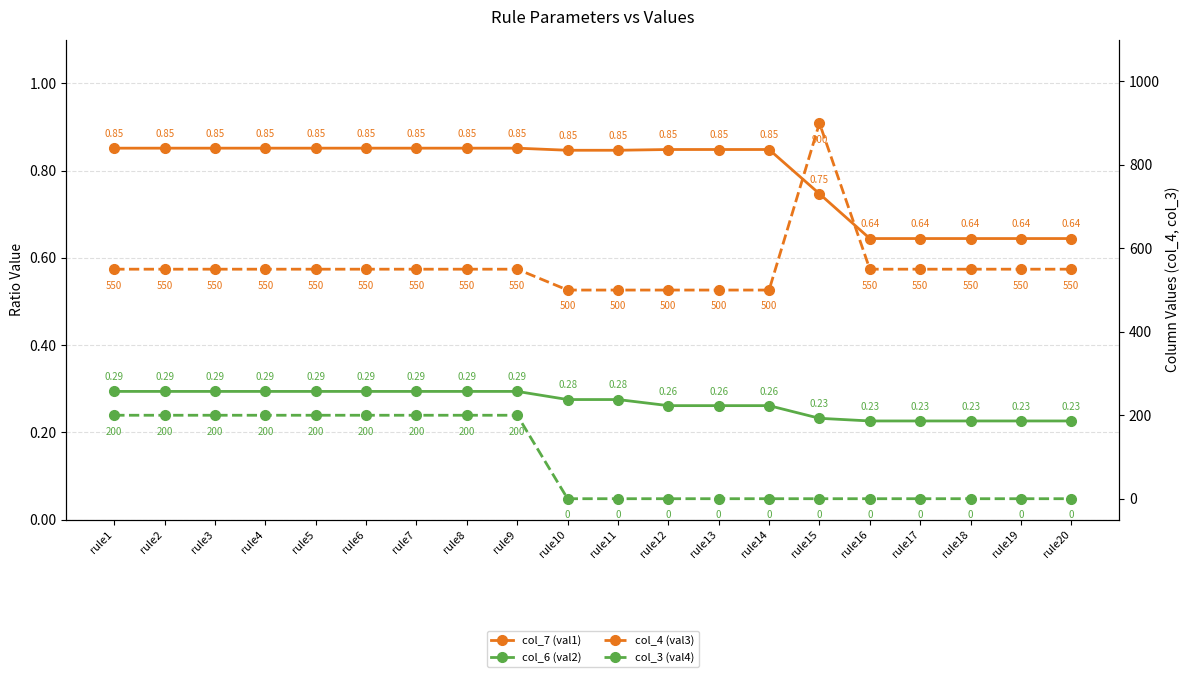

Count the number of data series in this chart.

4